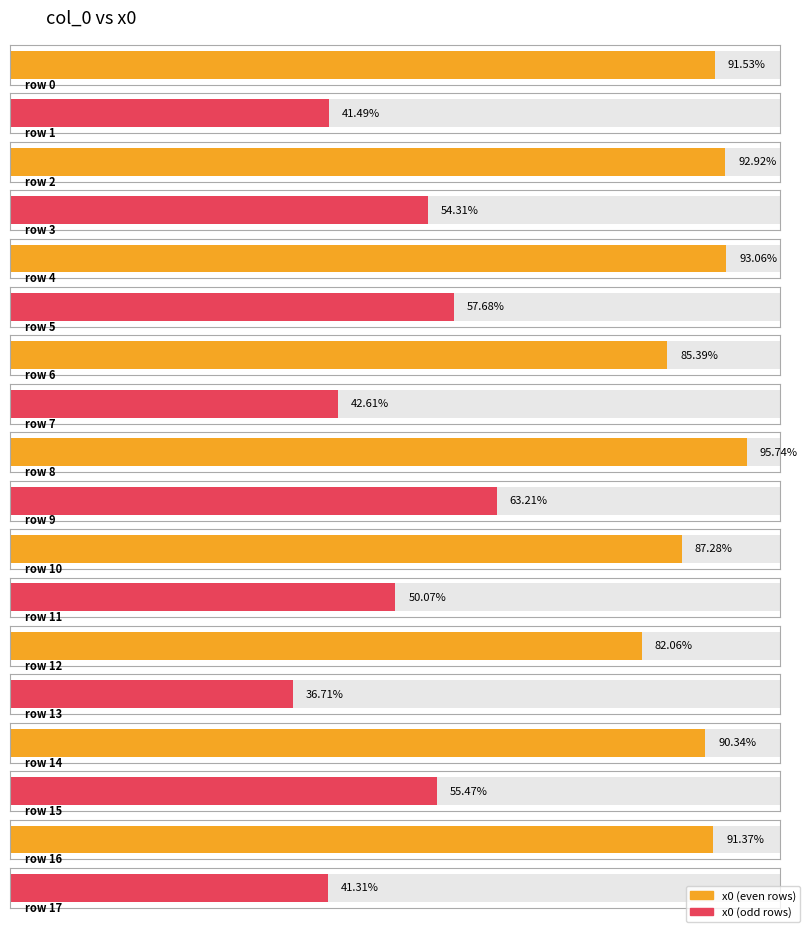

Between 8 and 7, which is larger?

8